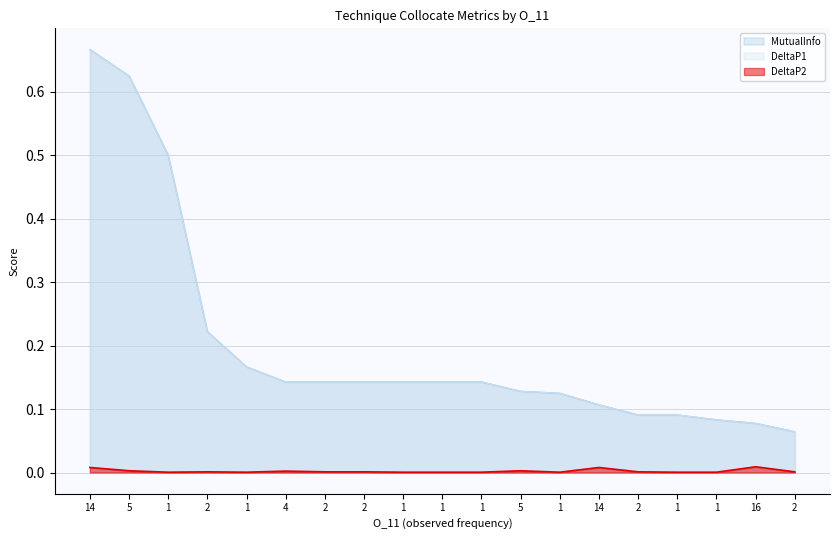

What are all the series names shown in the legend?

MutualInfo, DeltaP1, DeltaP2